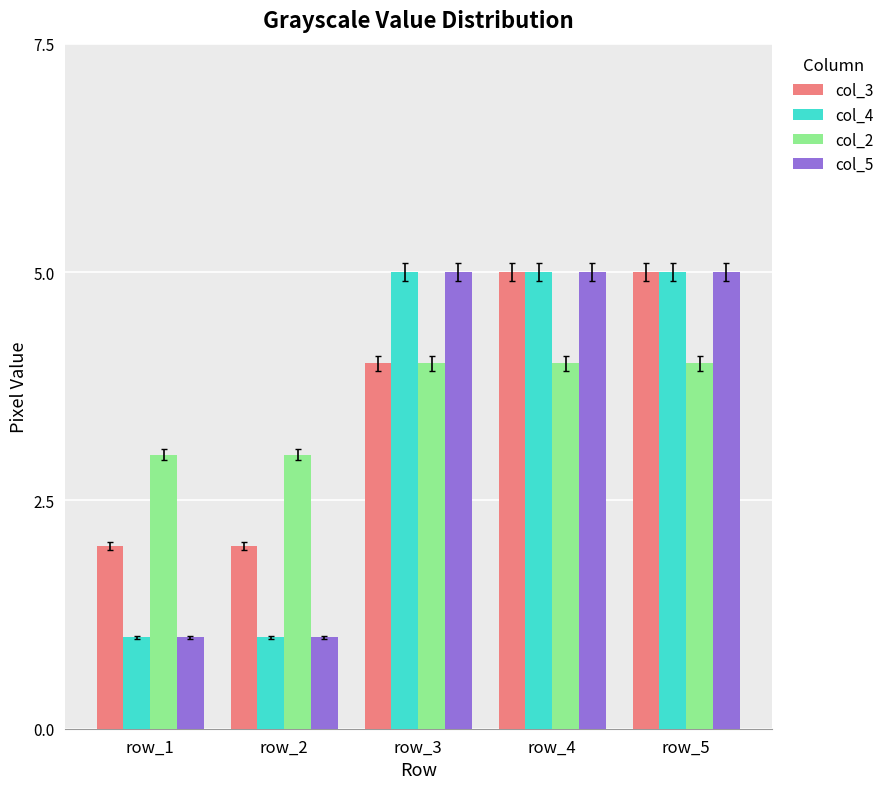

What is the greatest value displayed?

5